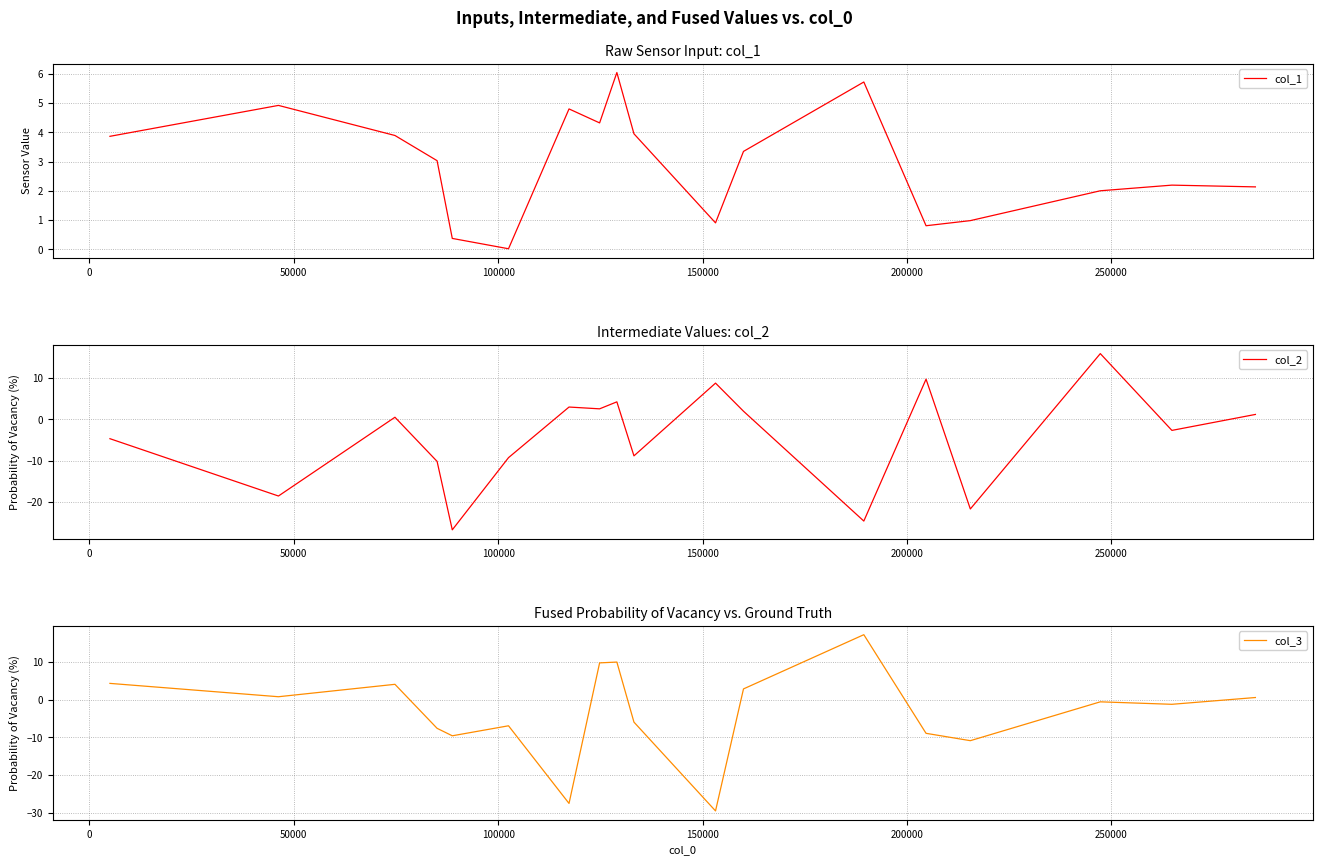

What is the maximum value for col_1?

6.0